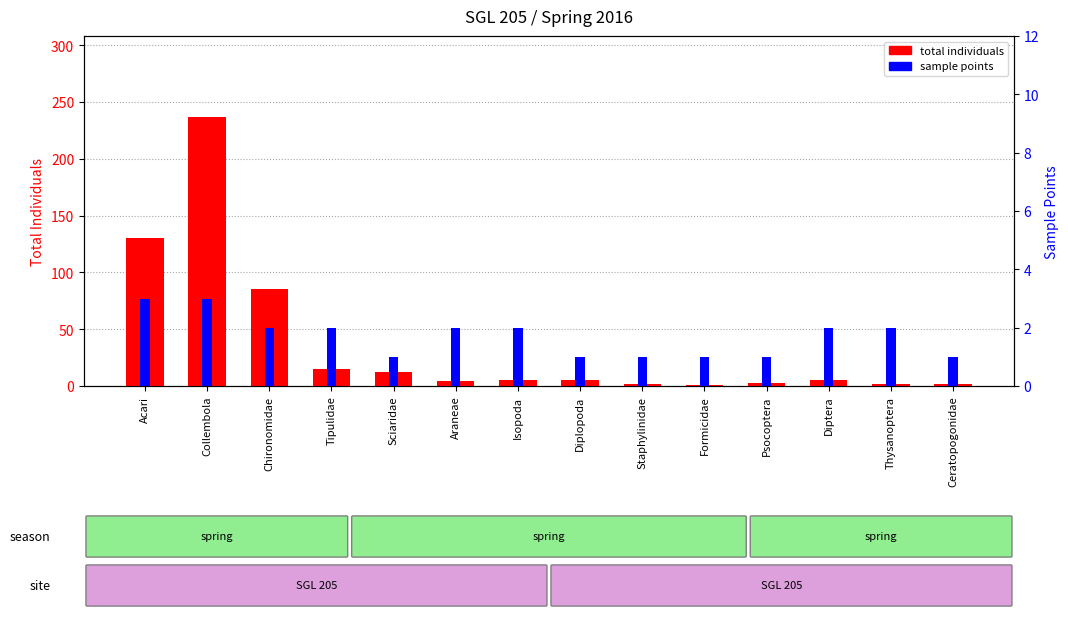

At which label does sample points reach its peak?

Acari